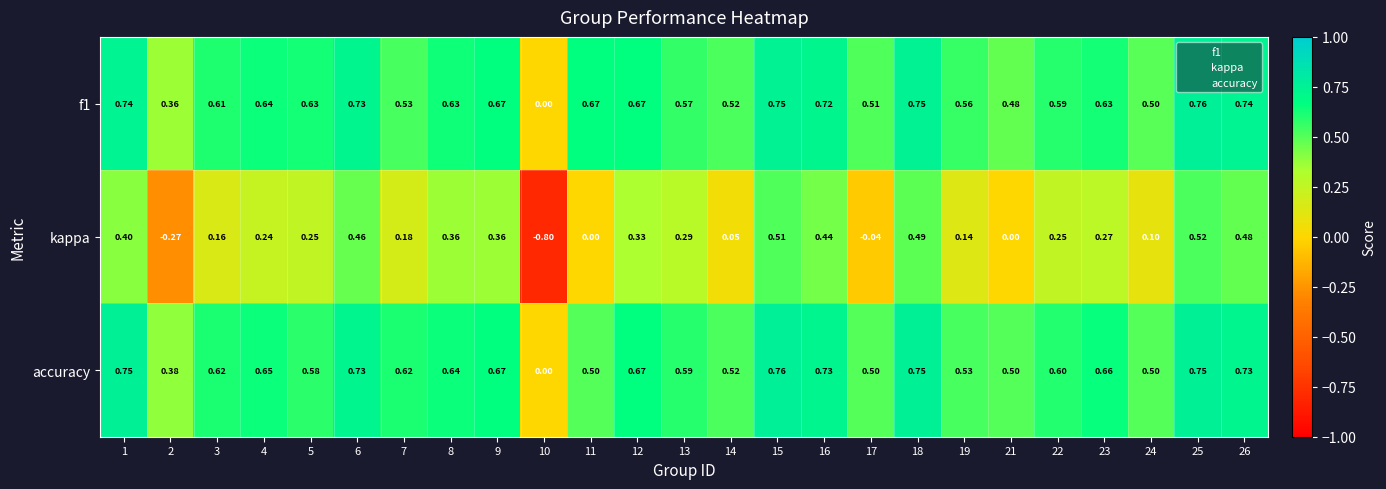

Between 13 and 15, which series saw the biggest shift?

kappa